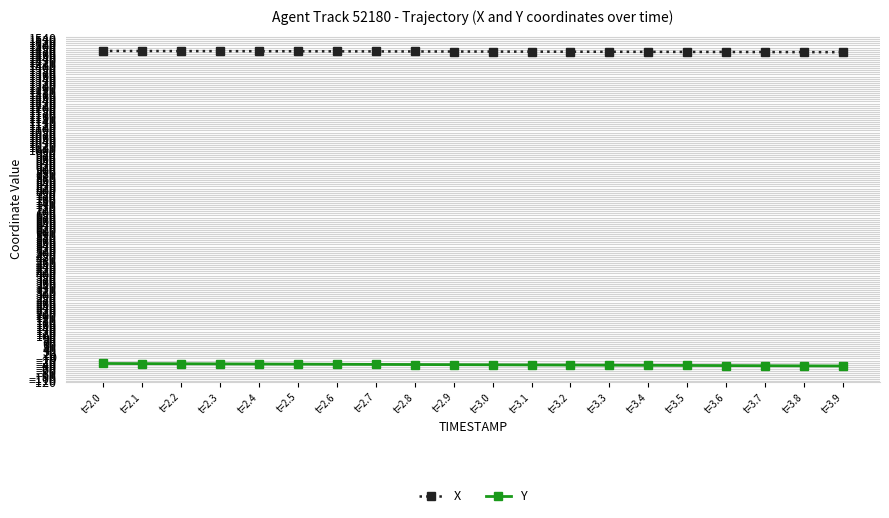

True or false: Y and X cross at least once.

False